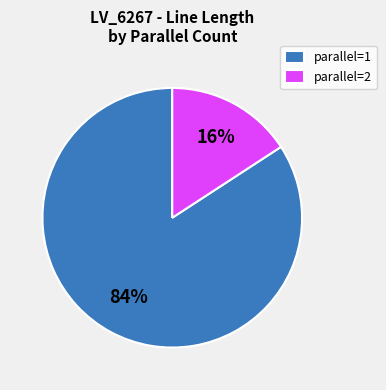

To the nearest percent, what is the average slice percentage?

50%